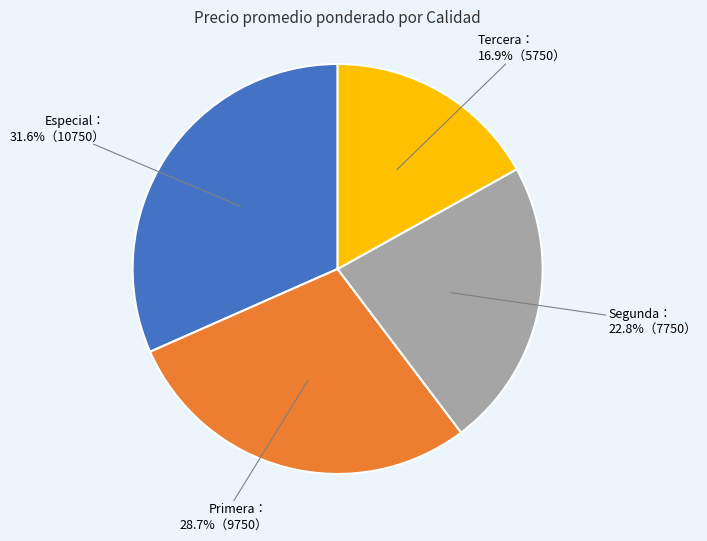

Does any single category account for the majority?

No